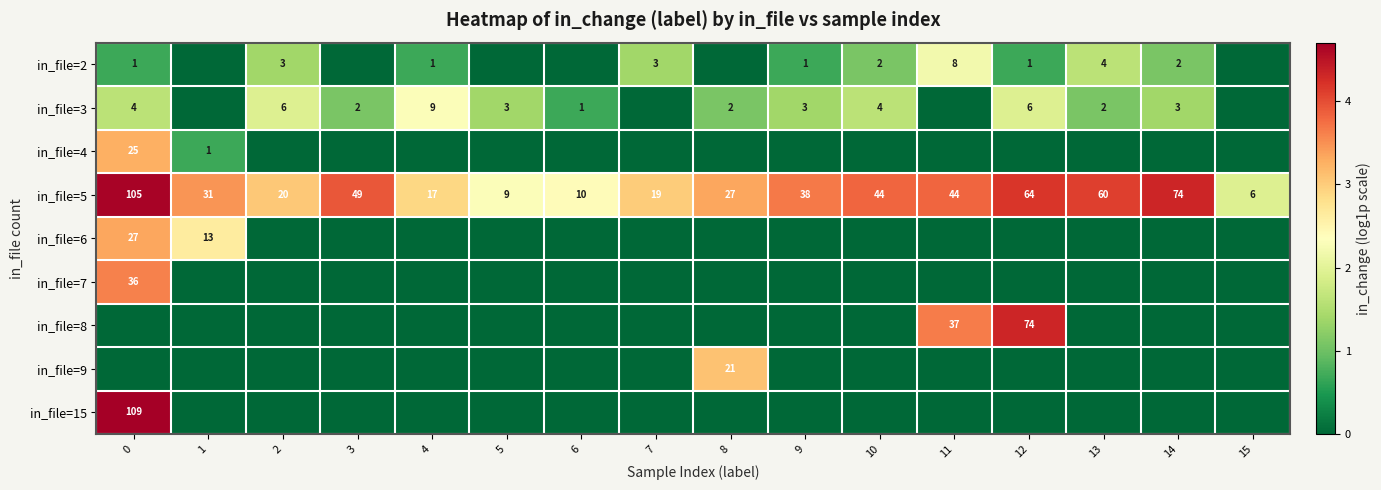

The in_file=3 series shows 0 at 6. True or false?

False